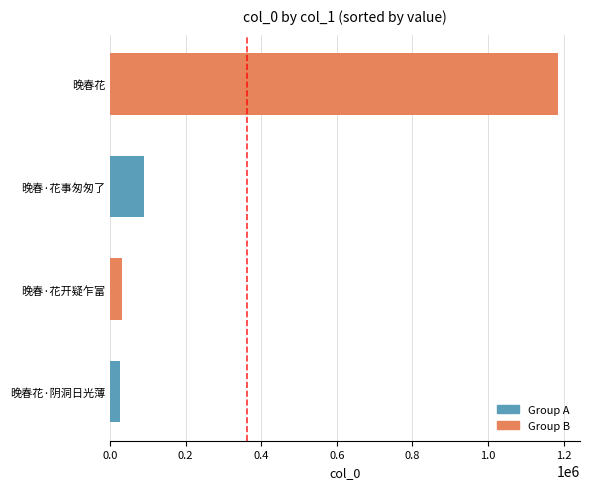

What is the maximum value shown in the chart?

1184051